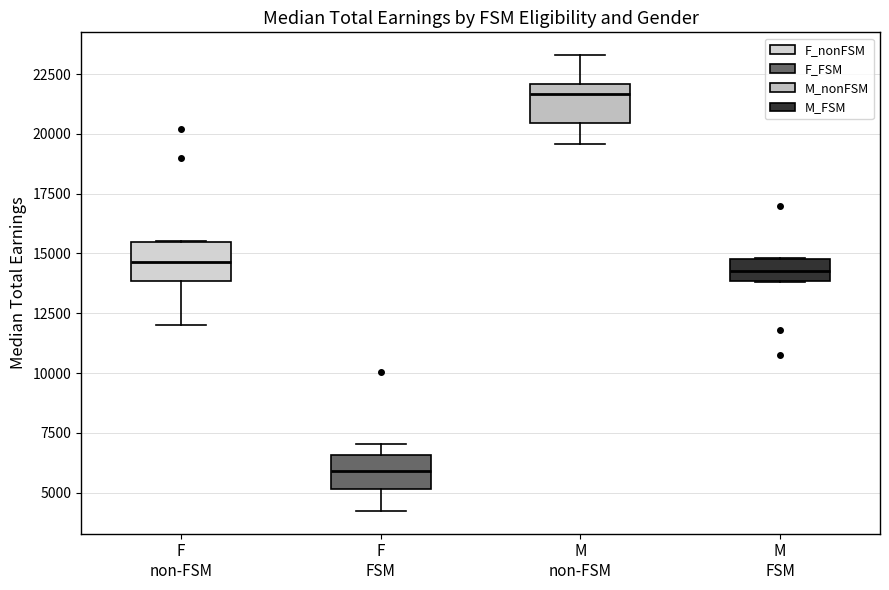

Reading left to right, transcribe this box plot: for each box, give where its median line is, the range the box spans, and where its two whiskers end, as read against the y-axis. The values are not printed on the chart, so give them approximately, as read against the axis.

F non-FSM: median 14500, box 14000 to 15500, whiskers 12000 to 15500
F FSM: median 6000, box 5000 to 6500, whiskers 4000 to 7000
M non-FSM: median 21500, box 20500 to 22000, whiskers 19500 to 23500
M FSM: median 14500, box 14000 to 15000, whiskers 14000 to 15000